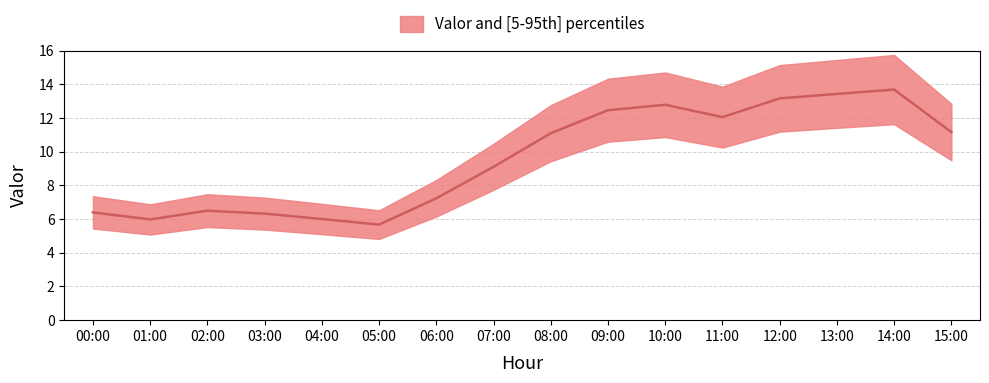

What is the average value?

9.6